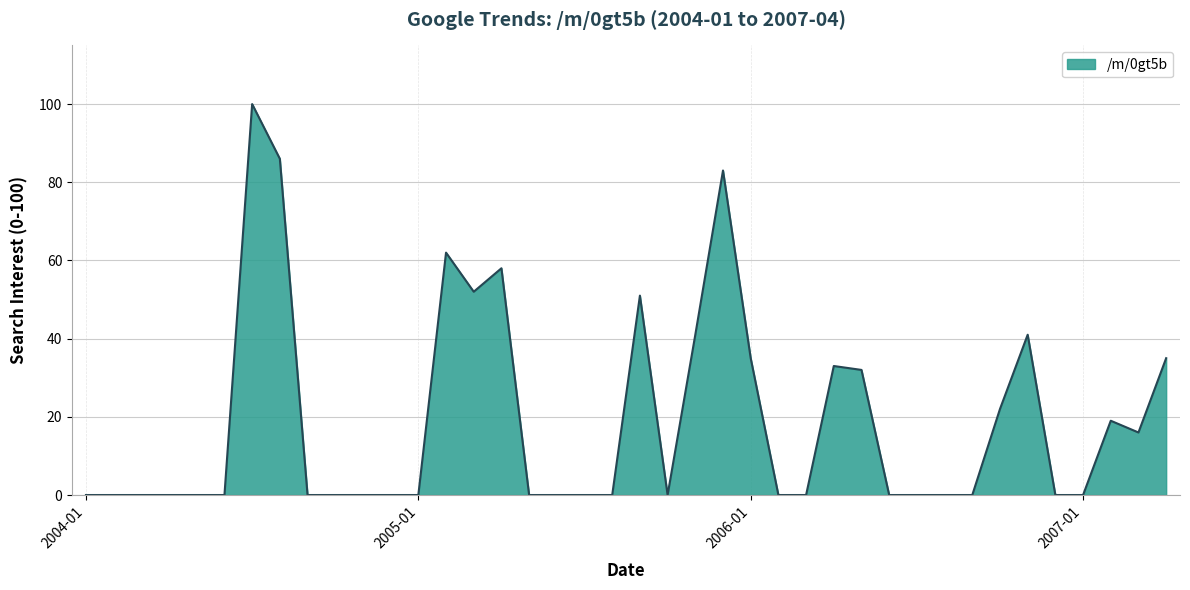

What is the greatest value displayed?

100